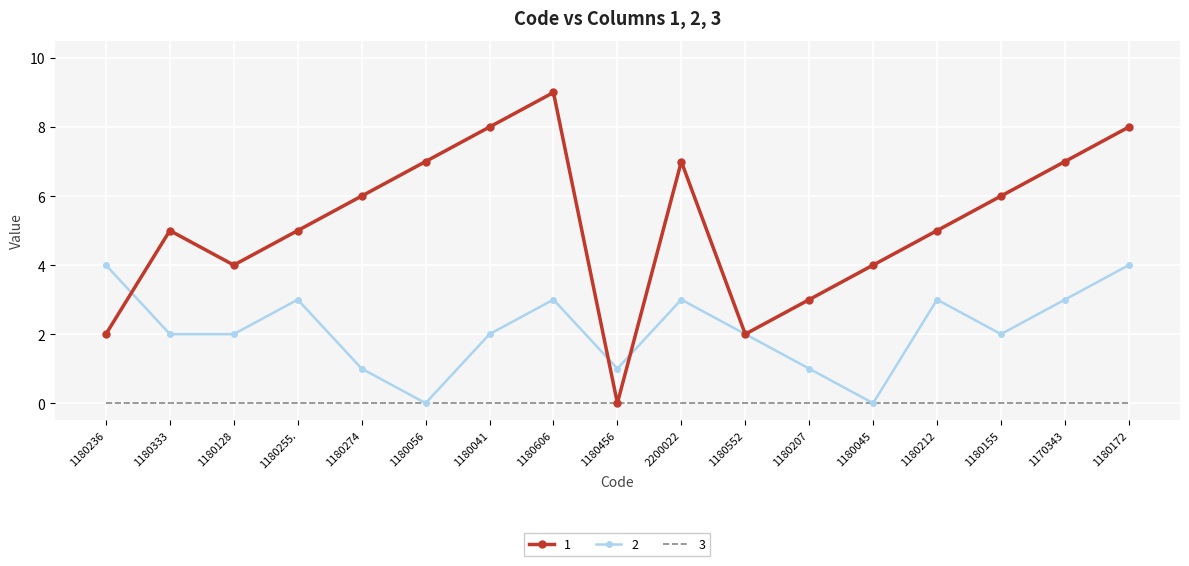

What is the greatest value displayed?

9